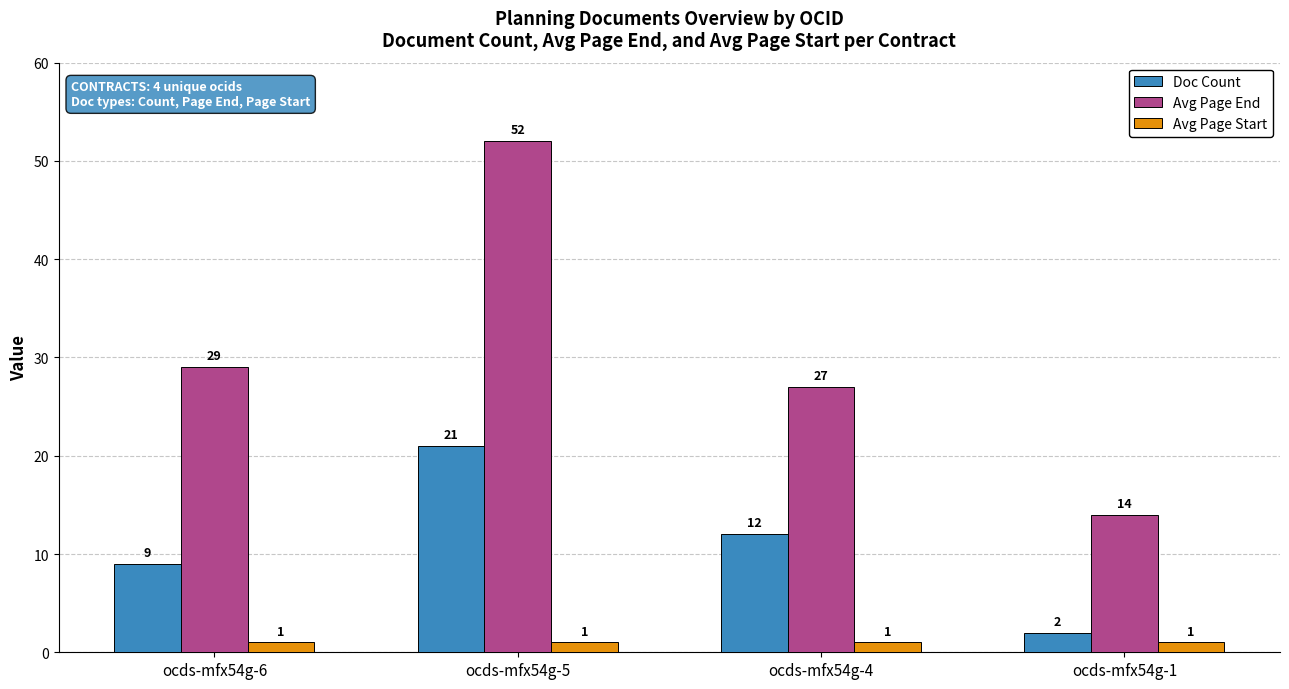

Reading left to right, transcribe all the data shown in this chart.

Doc Count: 9	21	12	2
Avg Page End: 29	52	27	14
Avg Page Start: 1	1	1	1